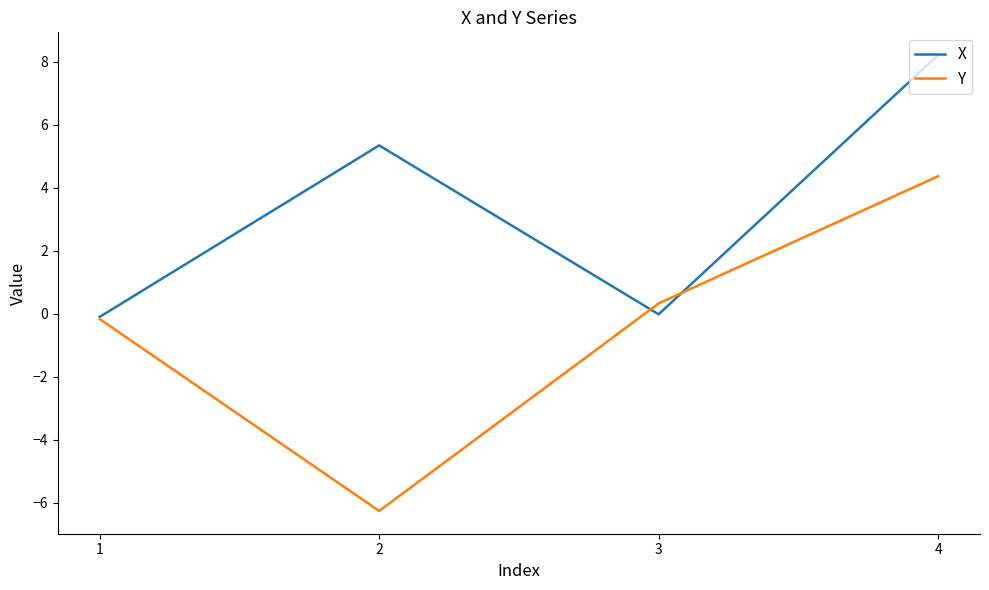

The X series shows 2.5 at 4. True or false?

False